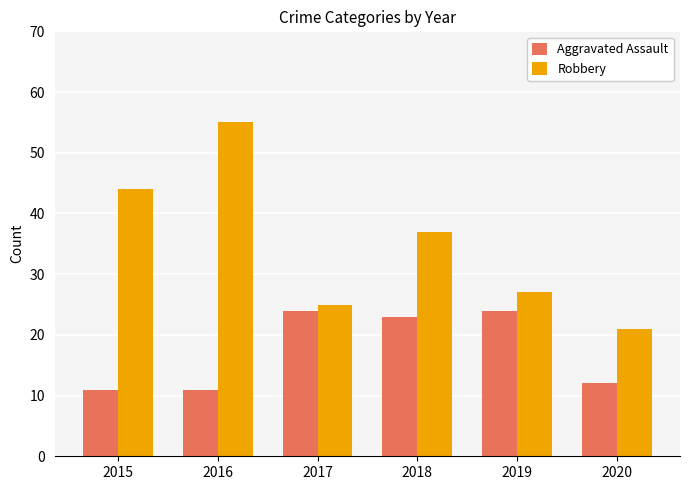

True or false: Aggravated Assault has a value of 11 at 2015.

True